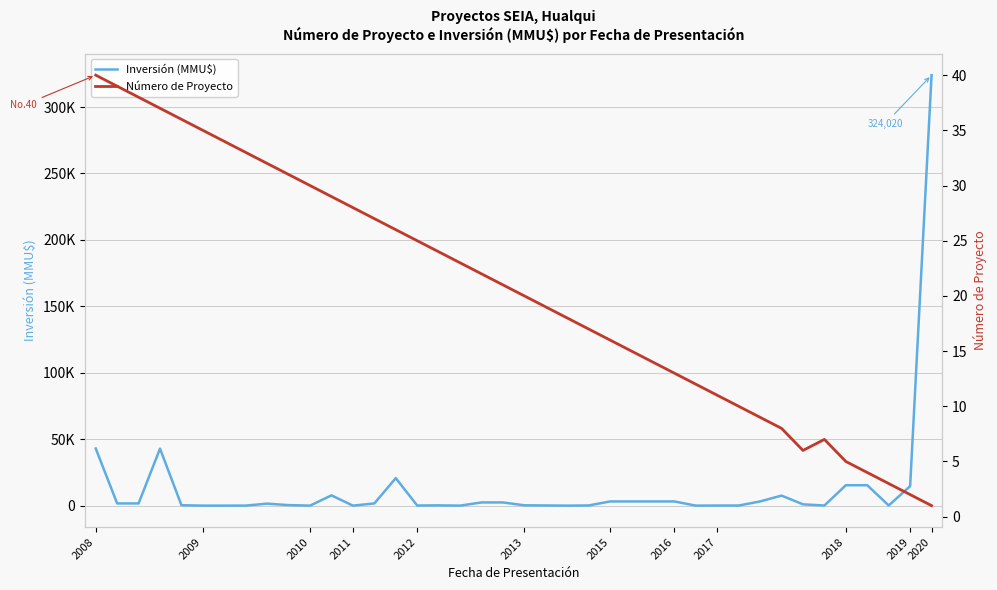

Is it true that Inversión (MMU$) equals 0 at 28?

True